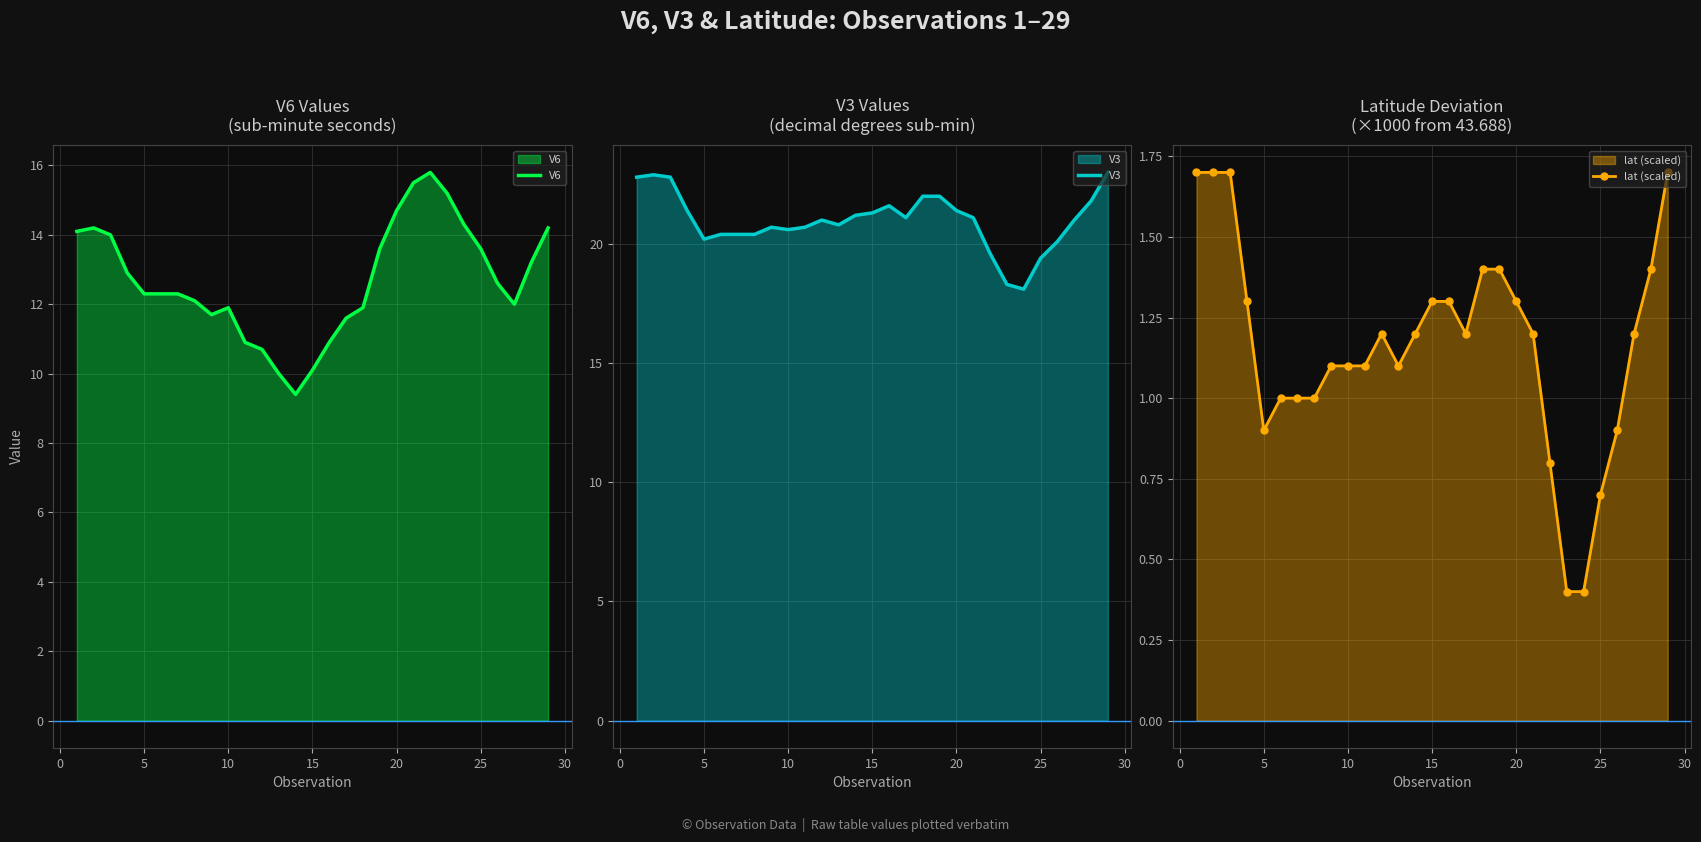

What is the maximum value for V3?

23.0